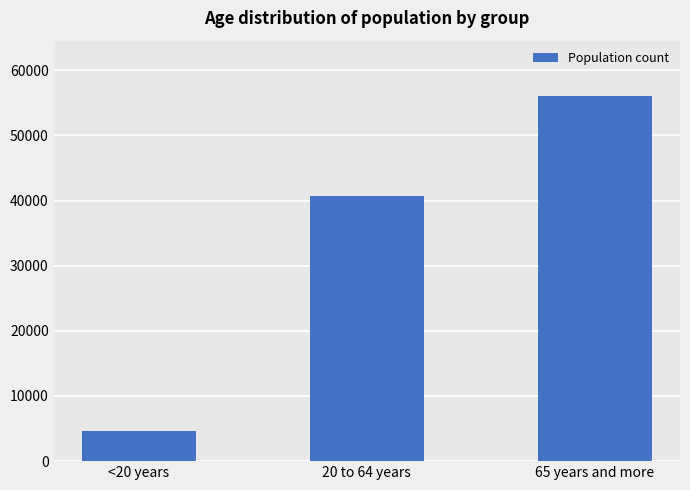

Rank the categories by value from lowest to highest.

<20 years, 20 to 64 years, 65 years and more